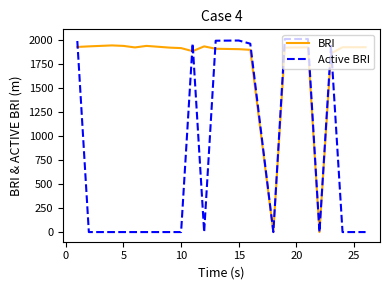

Which series has the largest range (max minus min)?

Active BRI